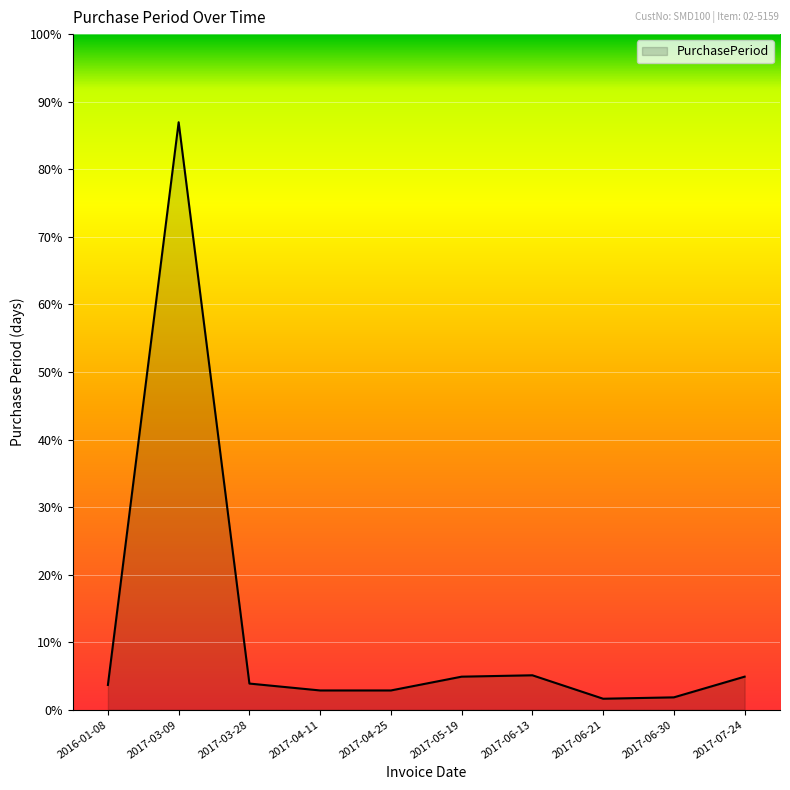

Does the chart display data point markers on the line(s)?

No